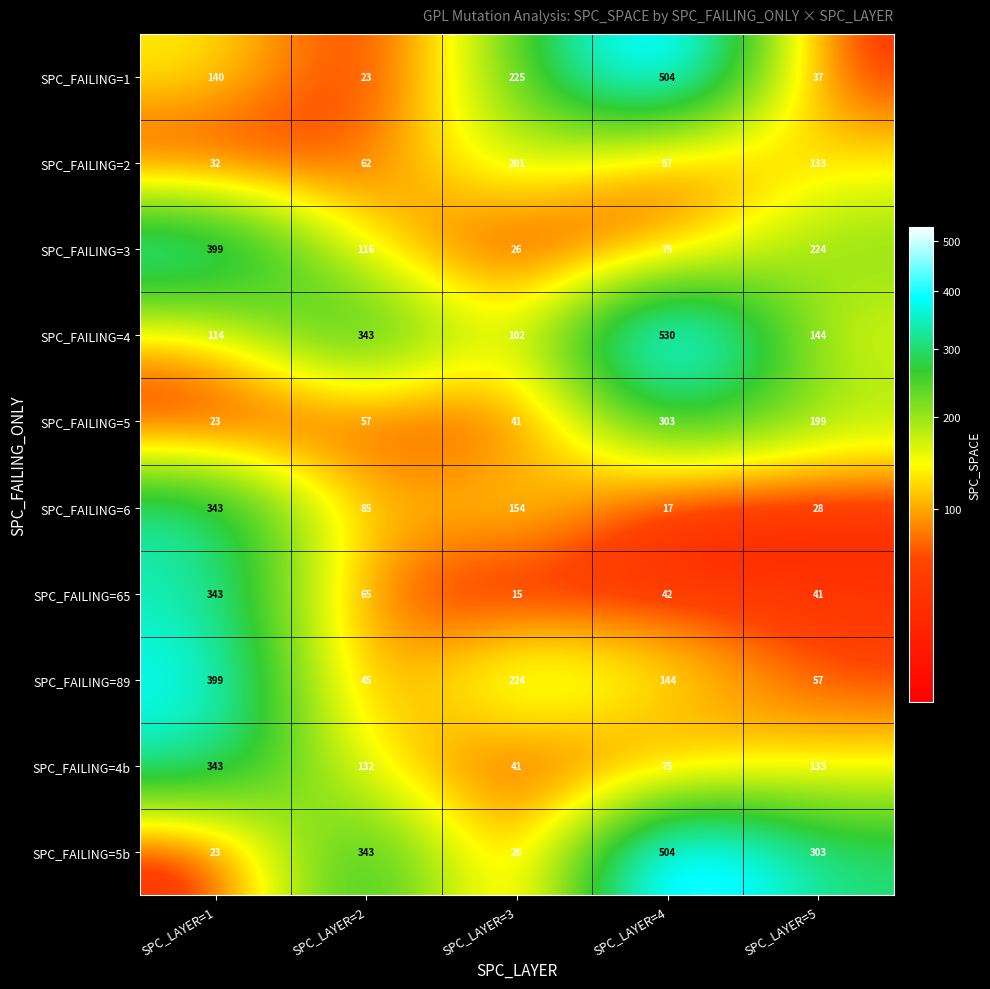

Rank the categories by SPC_FAILING=6 value from highest to lowest.

SPC_LAYER=1, SPC_LAYER=3, SPC_LAYER=2, SPC_LAYER=5, SPC_LAYER=4